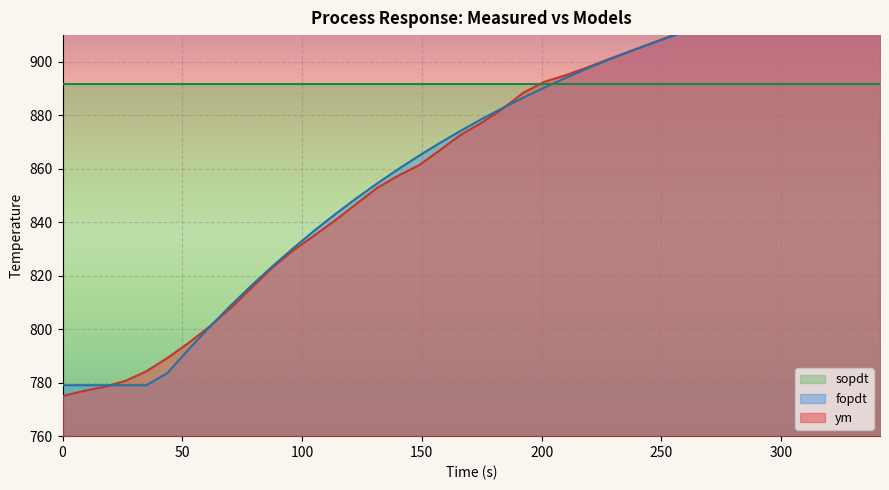

How many lines are shown in the chart?

2